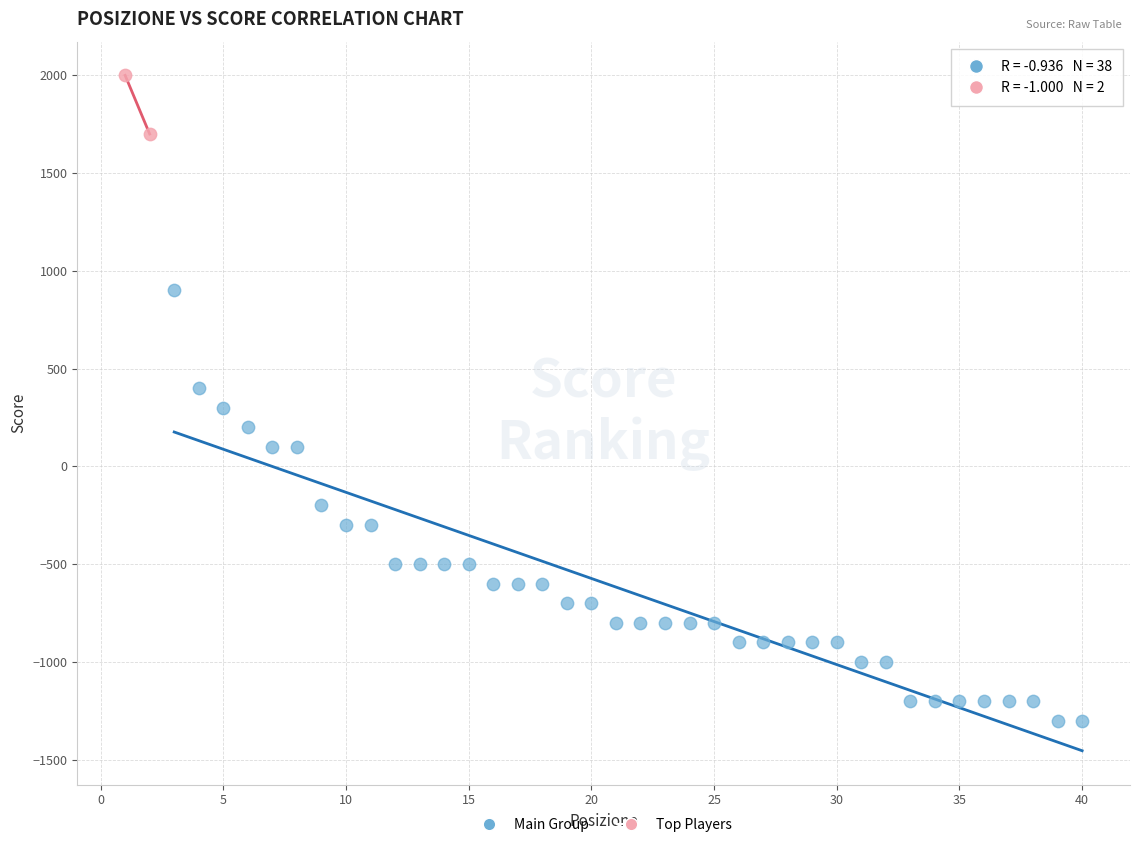

Which series has the widest spread of Y values?

Main Group